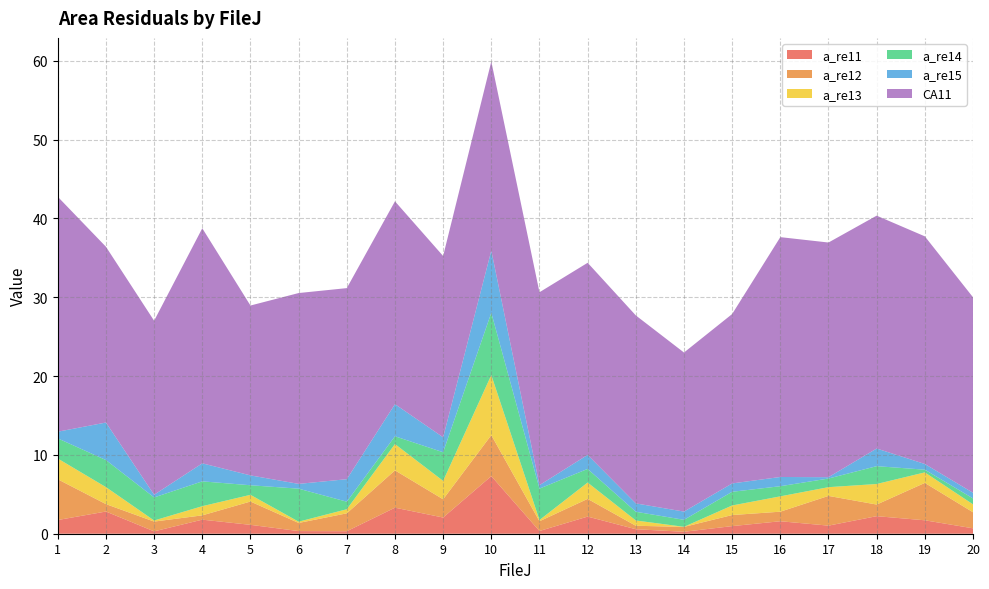

Reading left to right, list all the values displayed in this chart.

a_re11: 1.7	2.8	0.3	1.8	1.1	0.3	0.3	3.3	2.1	7.3	0.3	2.2	0.6	0.2	1.0	1.6	1.0	2.2	1.7	0.7
a_re12: 5.2	0.9	1.2	0.5	3.0	1.0	2.3	4.7	2.3	5.2	1.2	2.2	0.4	0.6	1.4	1.2	3.8	1.5	4.7	2.0
a_re13: 2.6	2.2	0.1	1.2	0.8	0.2	0.5	3.3	2.3	7.6	0.2	2.1	0.7	0.0	1.2	1.9	1.1	2.6	1.3	1.0
a_re14: 2.6	3.4	2.9	3.2	1.2	4.2	1.0	1.0	3.6	7.9	4.0	1.7	1.1	0.9	1.7	1.3	1.1	2.3	0.3	0.8
a_re15: 0.8	4.8	0.3	2.3	1.3	0.6	2.9	4.1	1.9	7.9	0.4	1.8	1.1	1.0	1.1	1.2	0.2	2.2	0.7	0.7
CA11: 29.8	22.3	22.1	29.8	21.6	24.2	24.2	25.7	23.0	24.0	24.5	24.4	23.9	20.2	21.5	30.4	29.8	29.5	28.9	24.8